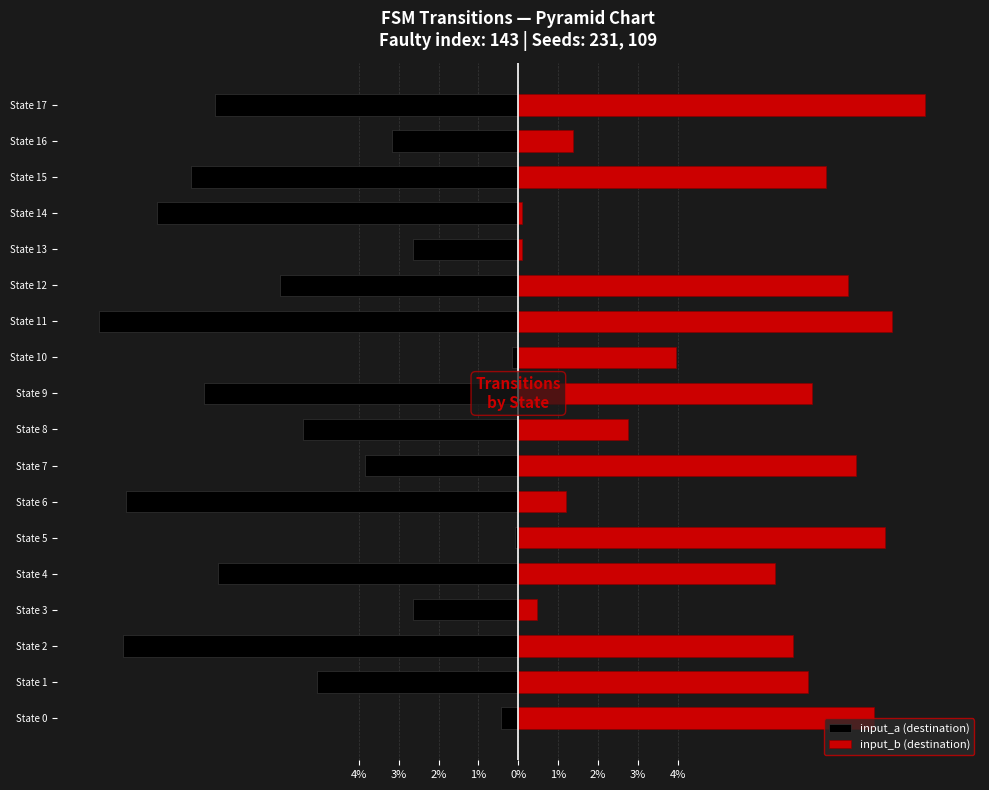

The input_b (destination) series shows 0.1 at State 14. True or false?

False